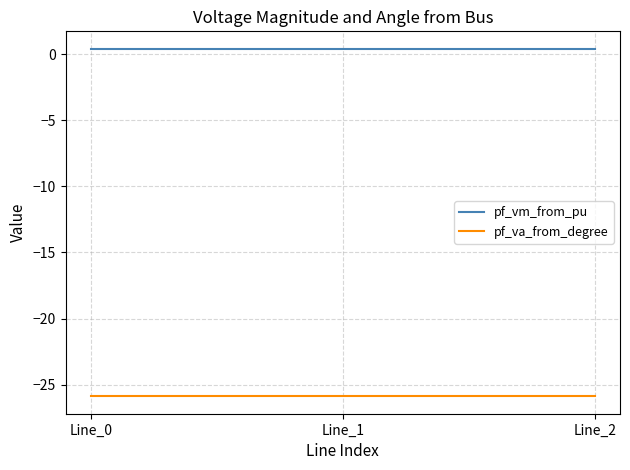

The pf_va_from_degree series shows -9.2 at Line_2. True or false?

False